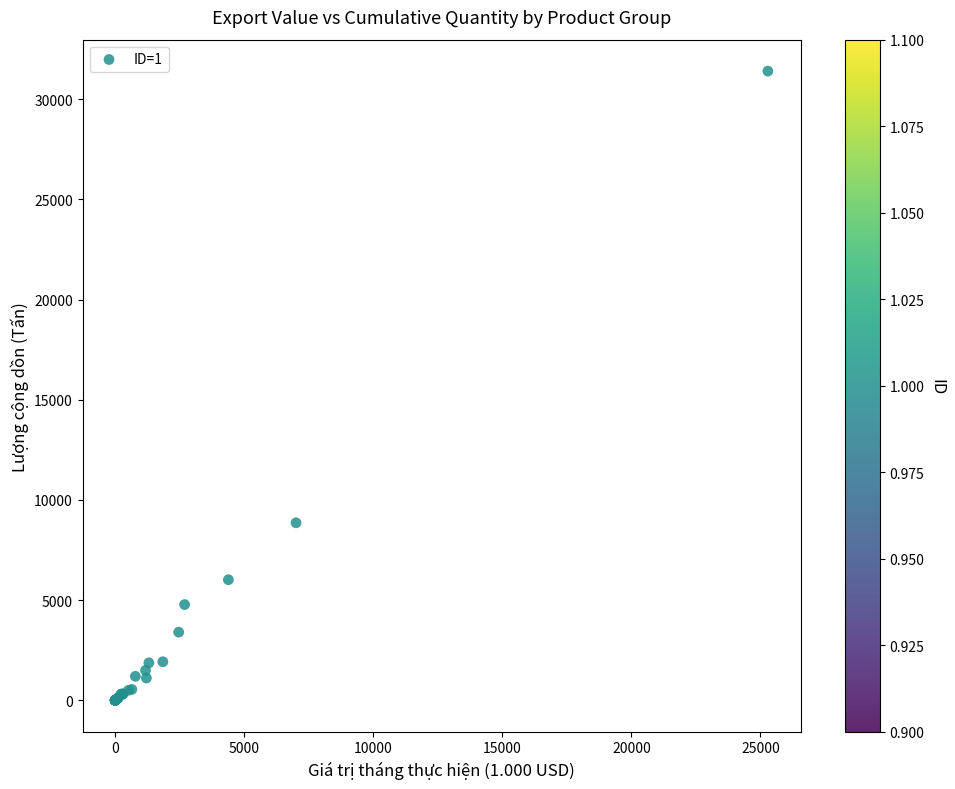

What Y value in the scatter plot is closest to 15701?

8856.1